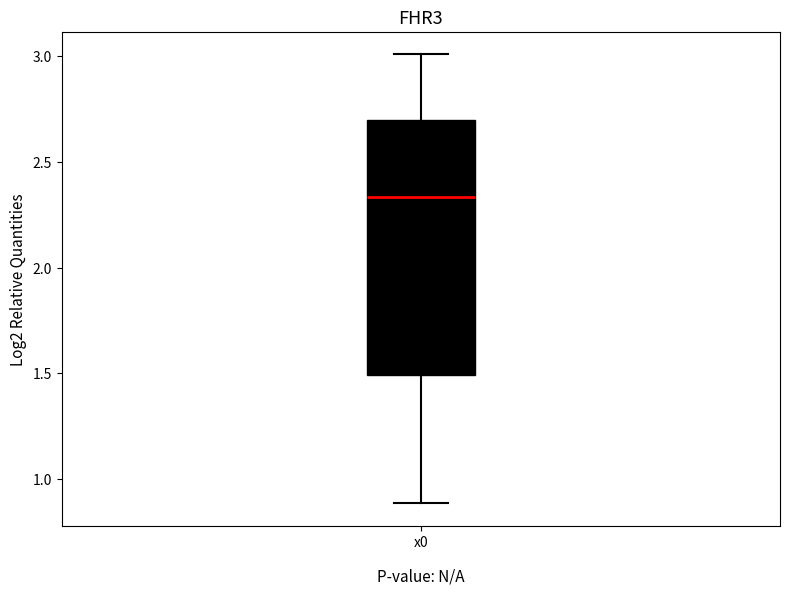

Transcribe this box plot: give where the median line is, the range the box spans, and where the two whiskers end, as read against the y-axis. The values are not printed on the chart, so give them approximately, as read against the axis.

median 2.35, box 1.50 to 2.70, whiskers 0.90 to 3.00